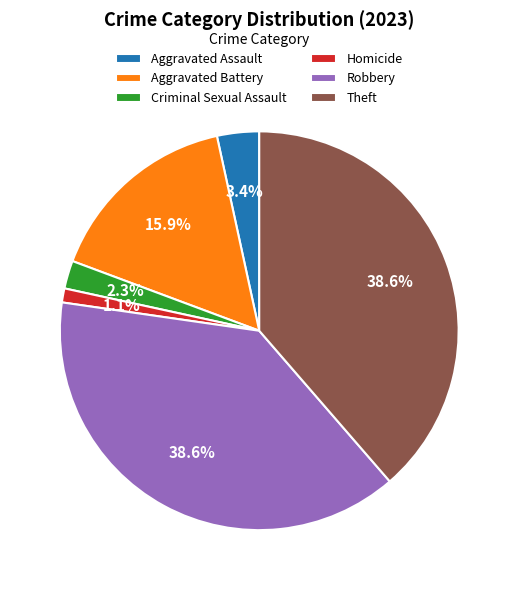

Count the number of slices in the pie.

6